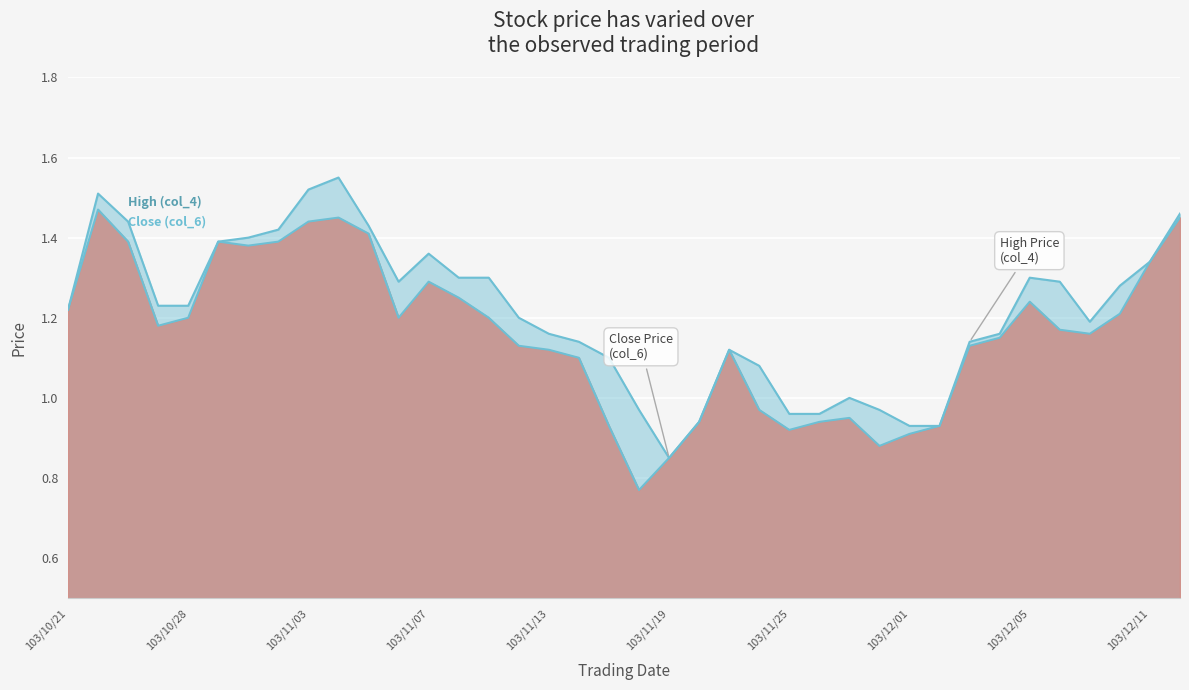

What is the difference between the maximum and second lowest values in the Close (col_6) series?

0.6